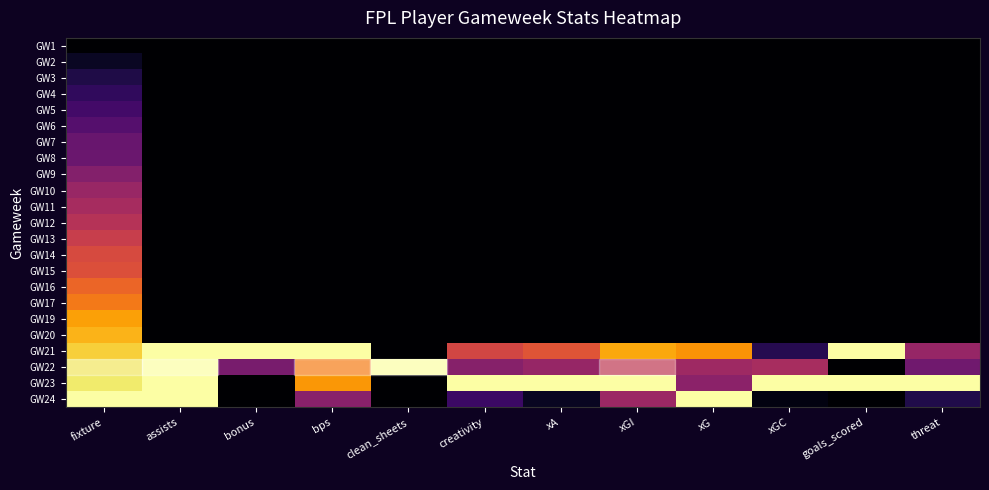

At creativity, list the series in order from largest to smallest.

GW23, GW21, GW22, GW24, GW1, GW2, GW3, GW4, GW5, GW6, GW7, GW8, GW9, GW10, GW11, GW12, GW13, GW14, GW15, GW16, GW17, GW19, GW20